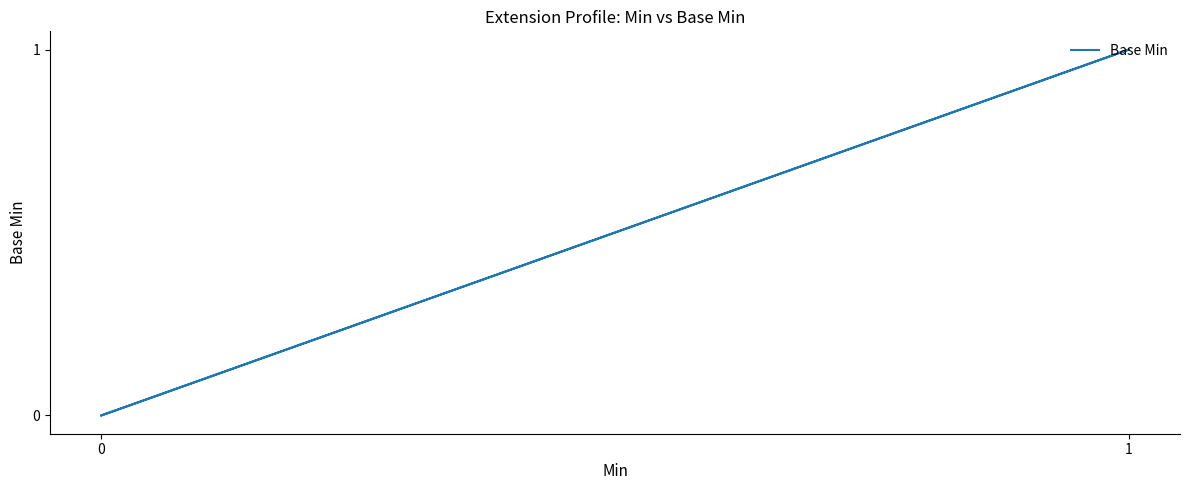

True or false: there are more than 2 points higher than both neighbors.

False